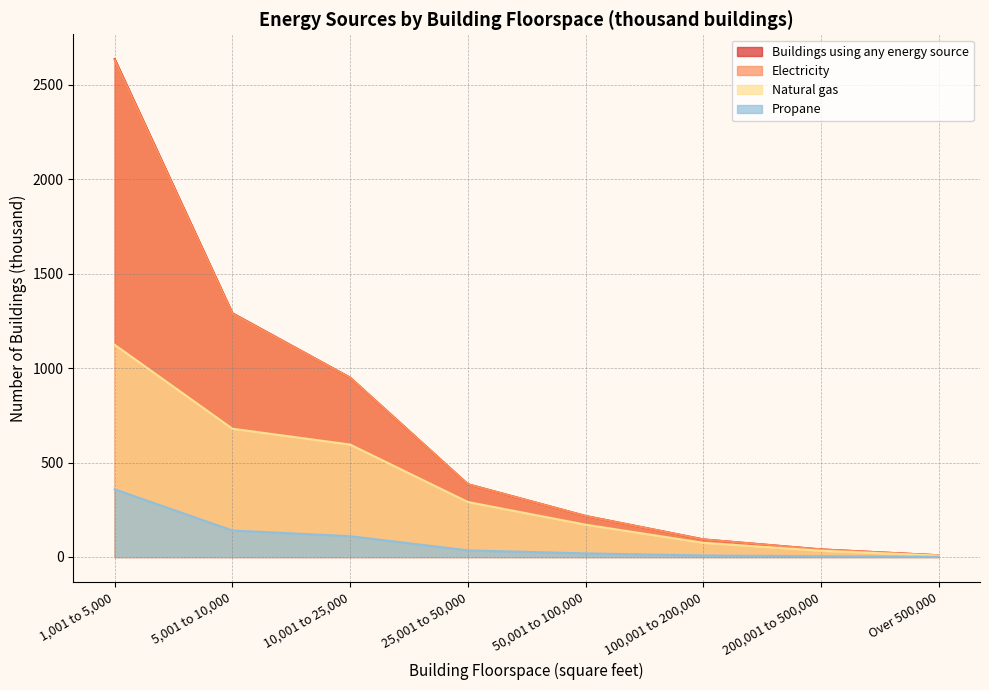

Does the chart have visible grid lines?

Yes